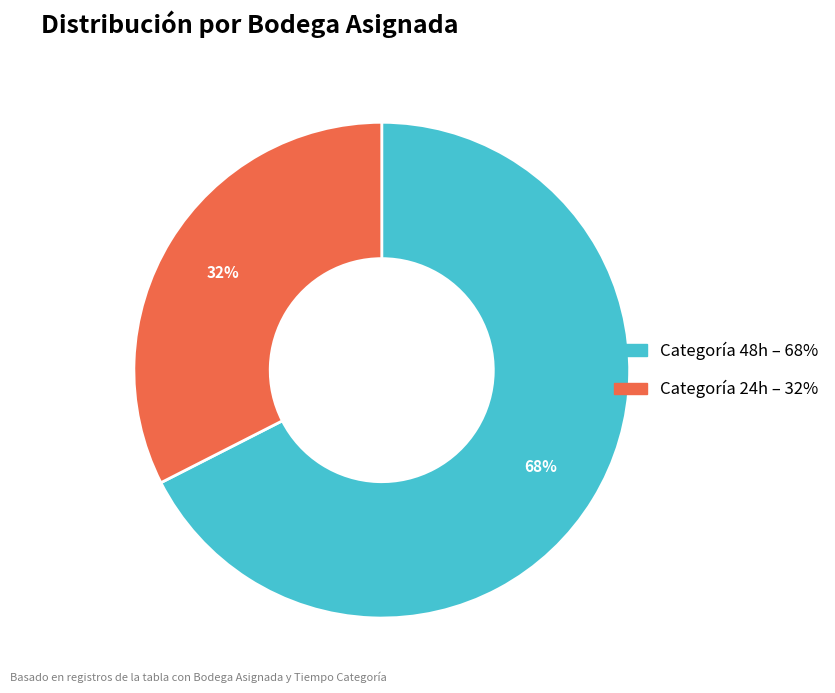

To the nearest percent, what is the average slice percentage?

50%